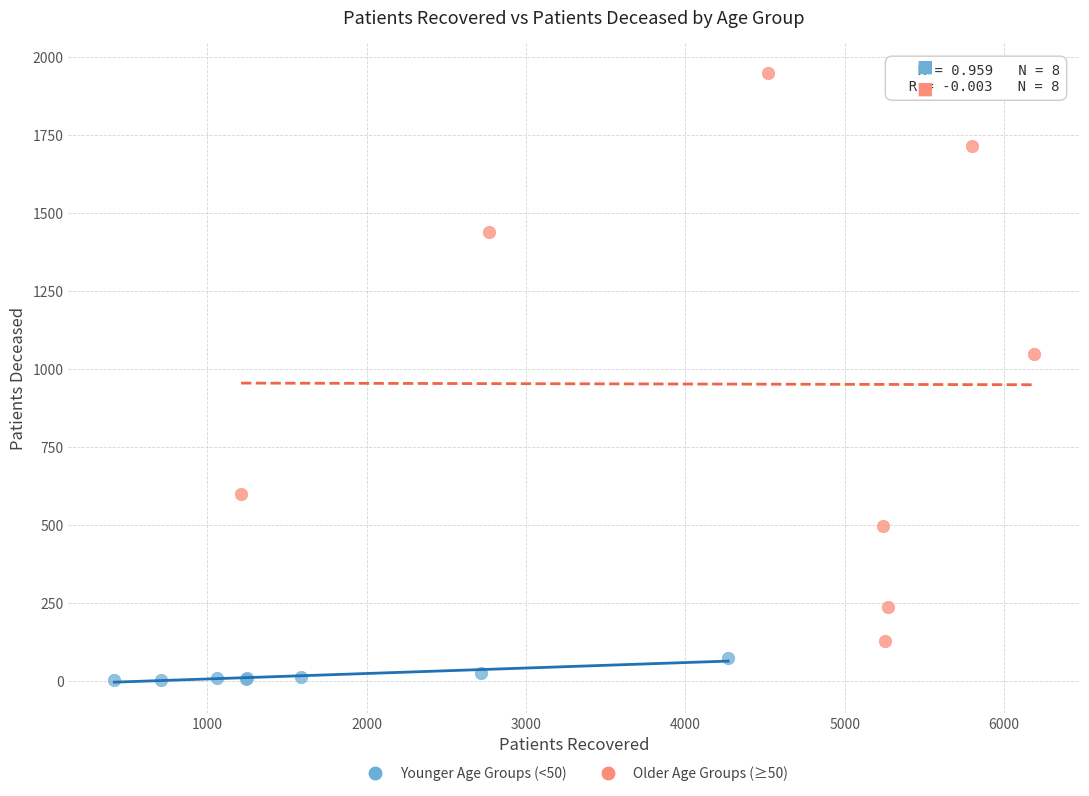

Which series contains the highest Y value?

Older Age Groups (≥50)